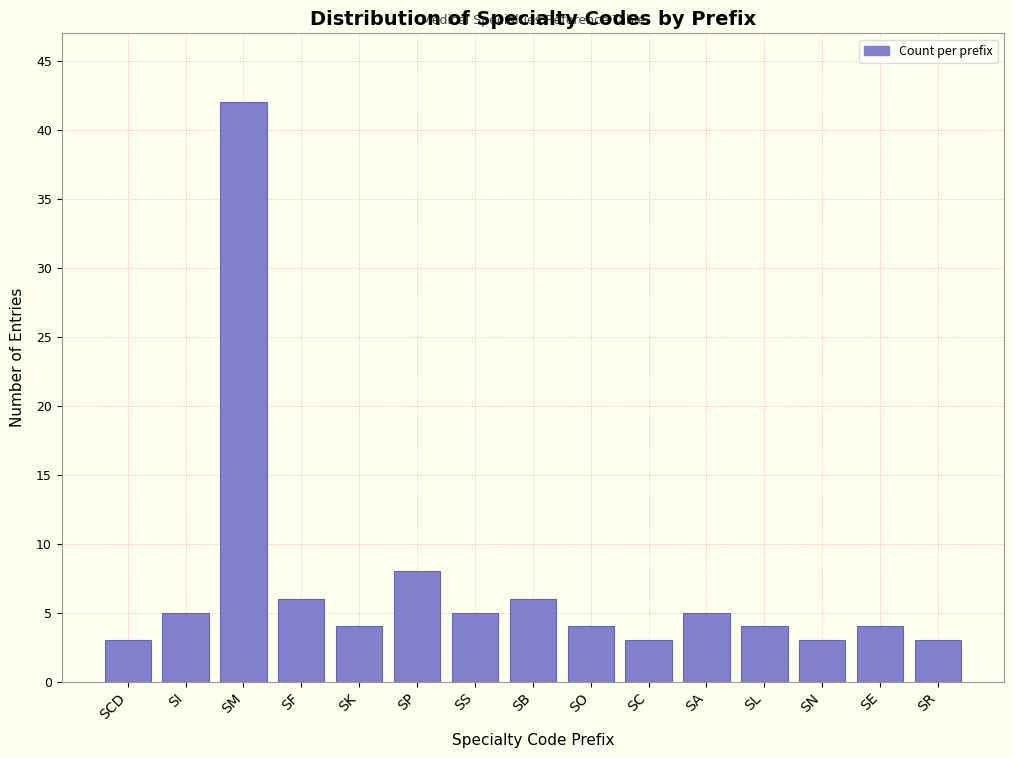

Reading right to left, what are all the values shown in this chart?

3	4	3	4	5	3	4	6	5	8	4	6	42	5	3